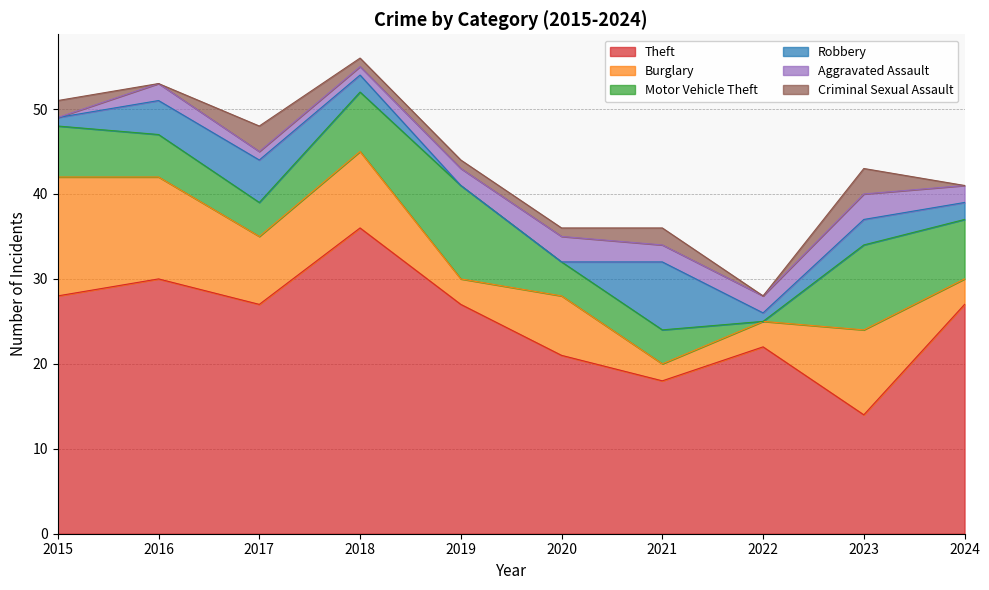

Which series has the largest total across all categories?

Theft